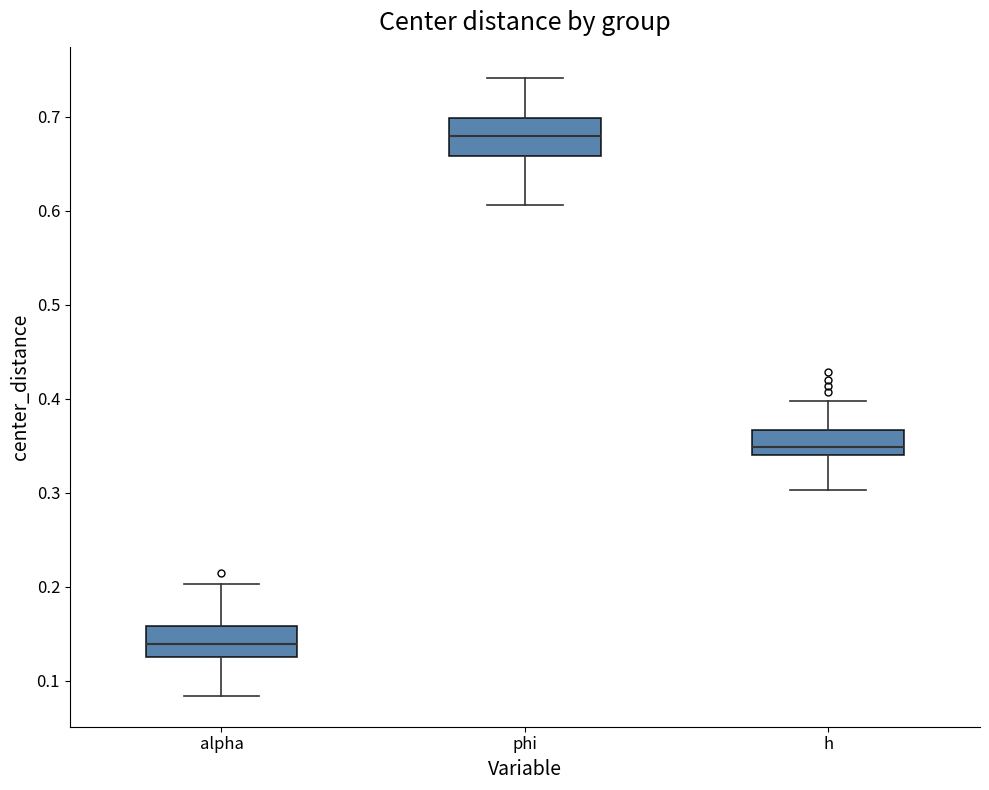

Which box has the highest median line?

phi